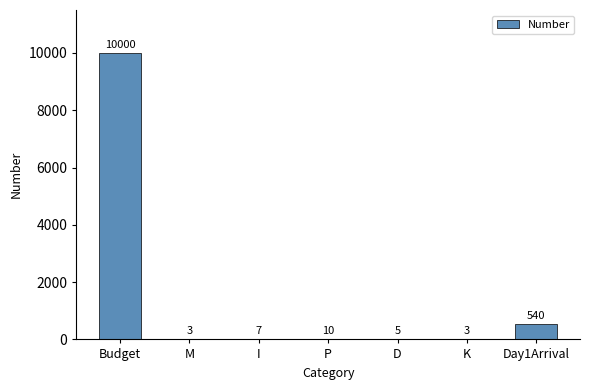

Approximately how many times larger is the value at M compared to I?

0.4